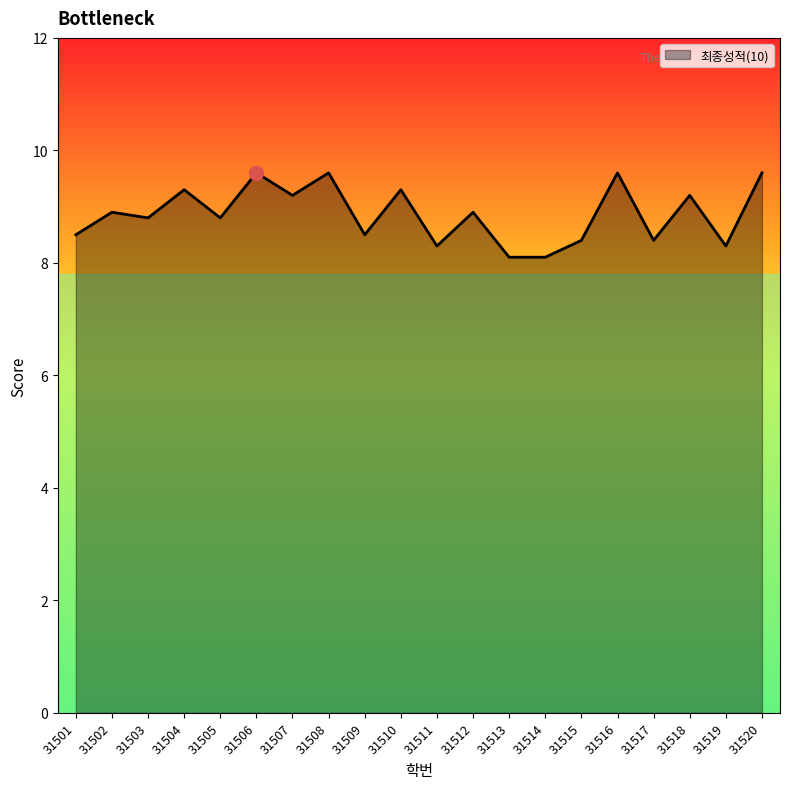

What is the smallest value displayed?

8.1